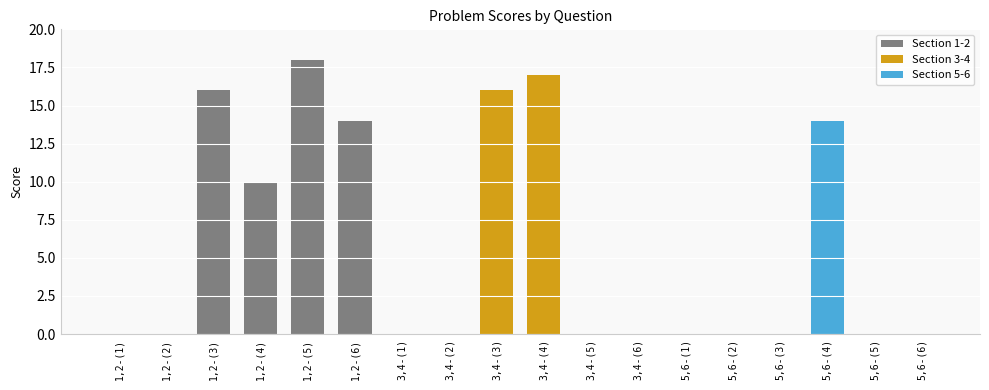

What is the difference between the maximum and second lowest values in the Section 3-4 series?

17